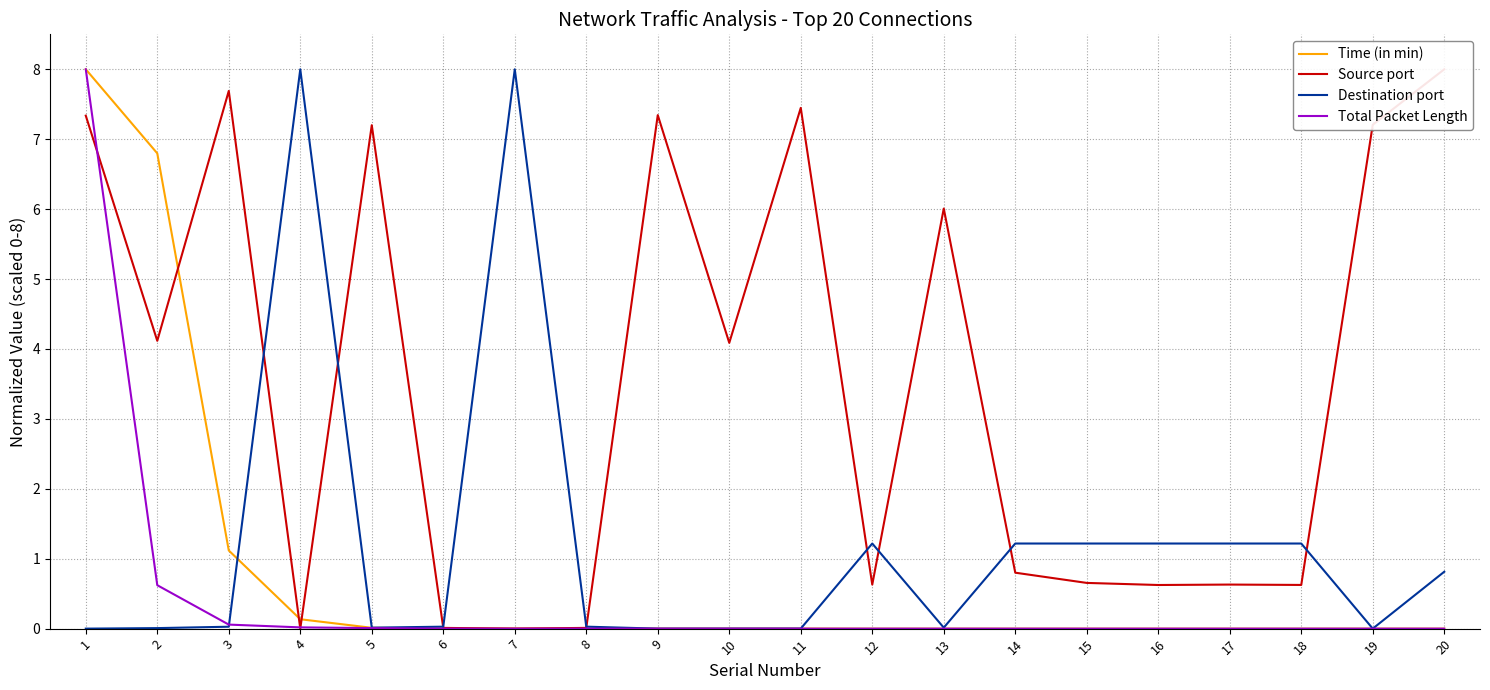

Which label corresponds to the largest value in the chart?

1